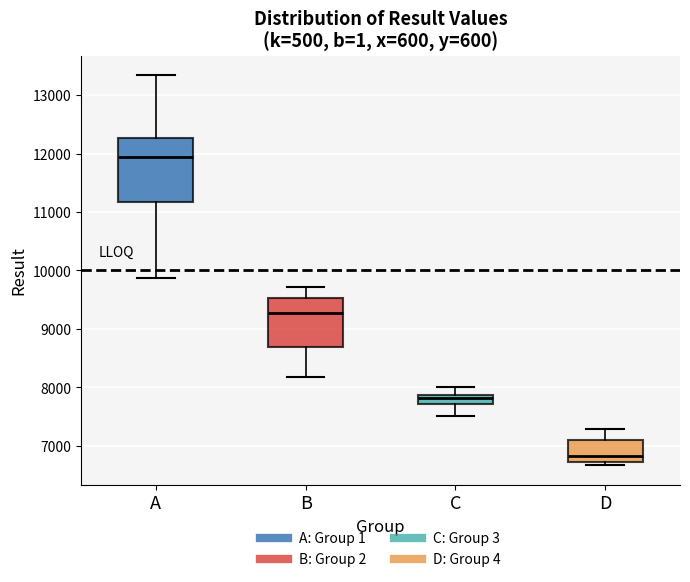

Reading left to right, transcribe this box plot: for each box, give where its median line is, the range the box spans, and where its two whiskers end, as read against the y-axis. The values are not printed on the chart, so give them approximately, as read against the axis.

A: median 11900, box 11200 to 12300, whiskers 9900 to 13300
B: median 9300, box 8700 to 9500, whiskers 8200 to 9700
C: median 7800, box 7700 to 7900, whiskers 7500 to 8000
D: median 6800, box 6700 to 7100, whiskers 6700 (just below the box's lower edge) to 7300